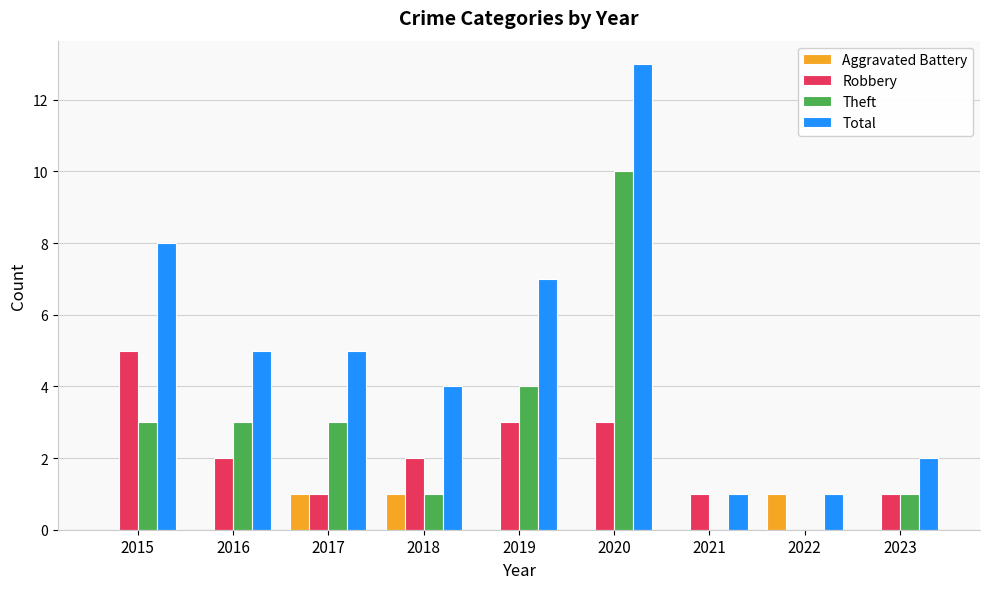

What is the highest value of the Aggravated Battery series?

1